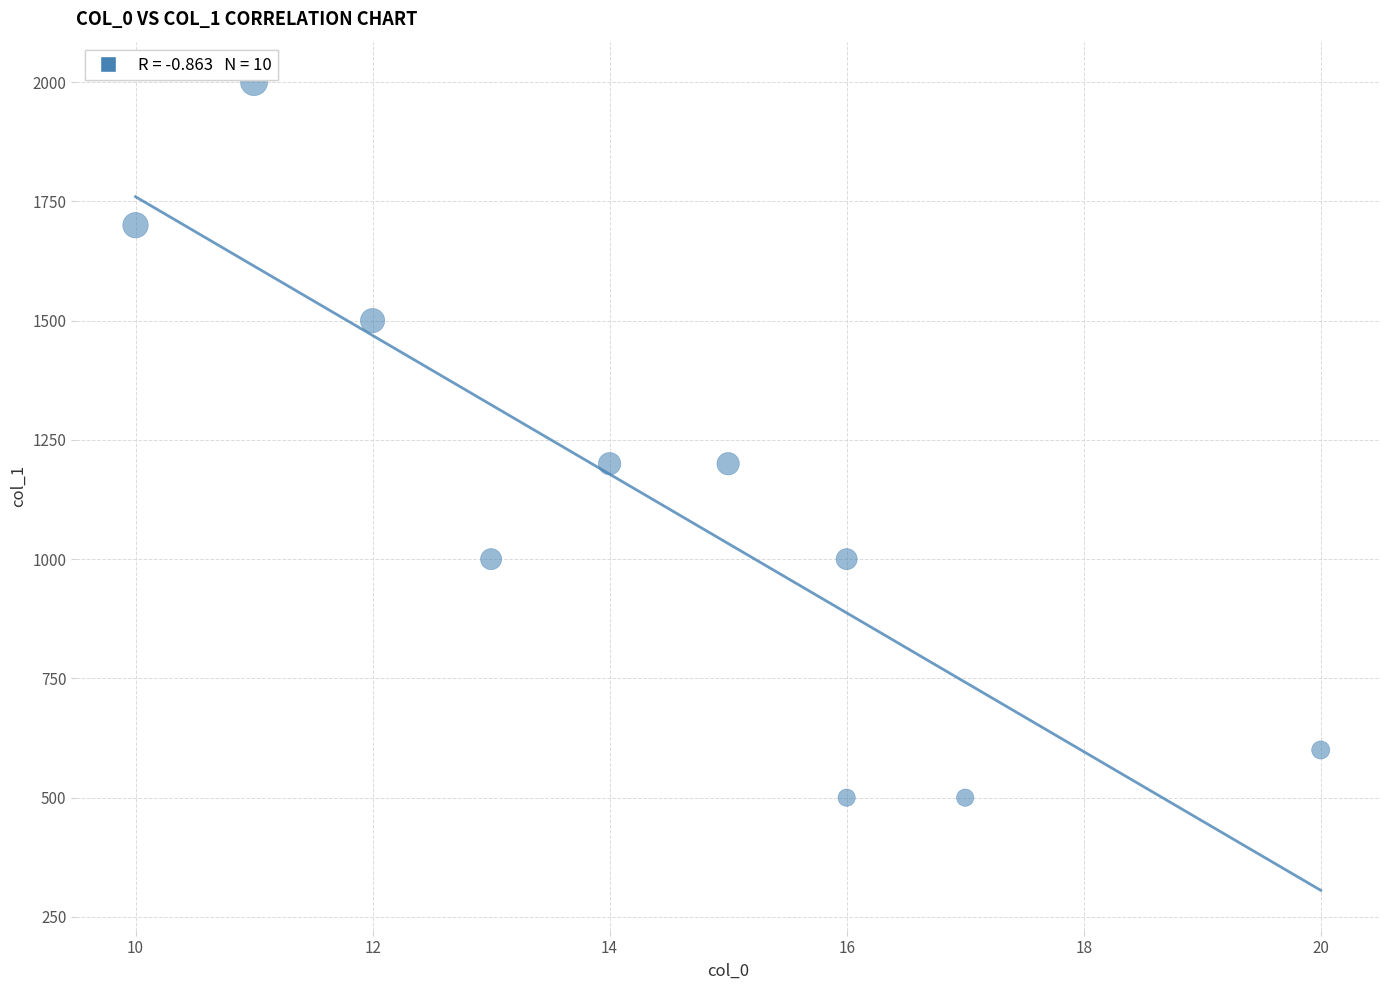

What is the average X value?

14